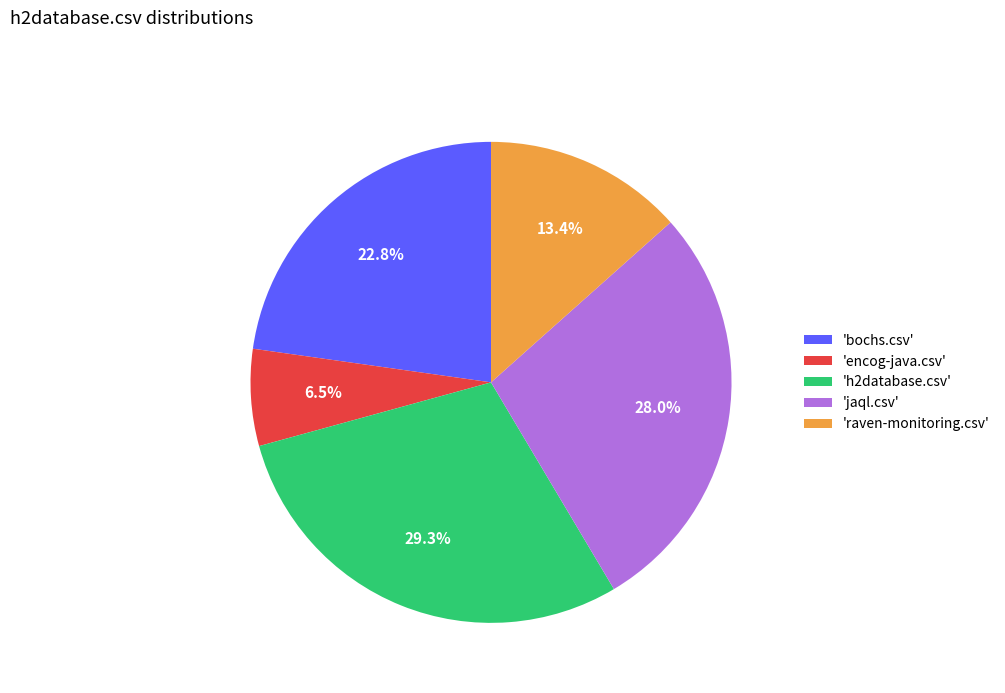

Rank the categories by value from highest to lowest.

'h2database.csv', 'jaql.csv', 'bochs.csv', 'raven-monitoring.csv', 'encog-java.csv'